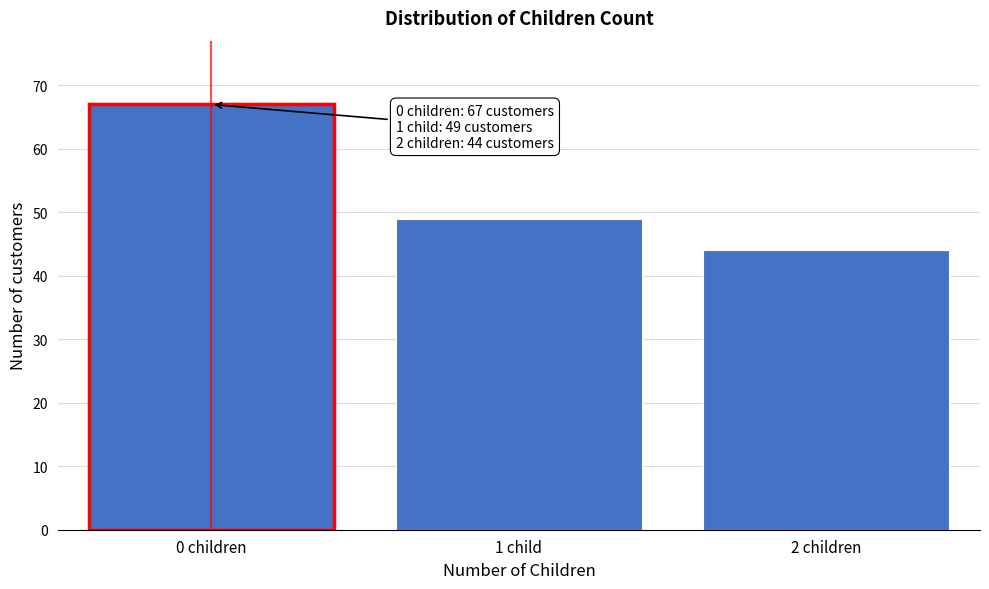

Reading right to left, list all the values displayed in this chart.

2 children=44	1 child=49	0 children=67